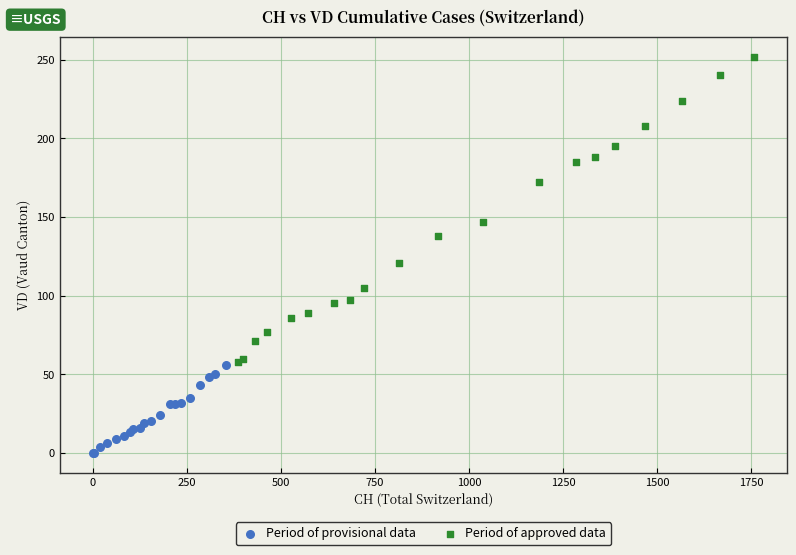

Which series reaches the maximum Y coordinate?

Period of approved data